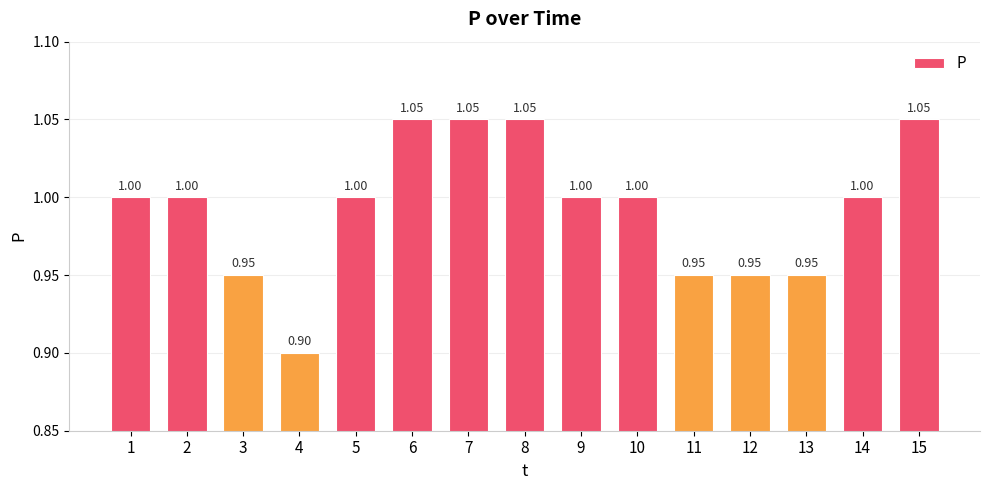

What is the average value?

1.0